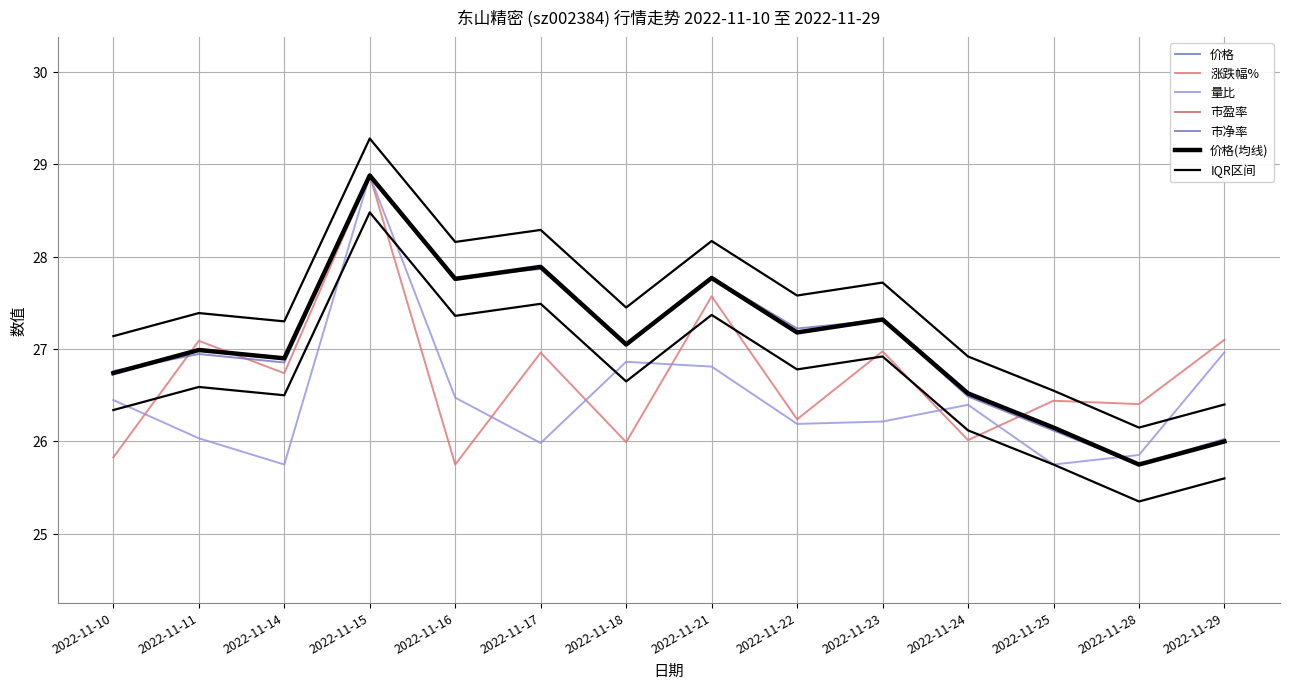

True or false: 涨跌幅% has a value of 46.9 at 2022-11-23.

False